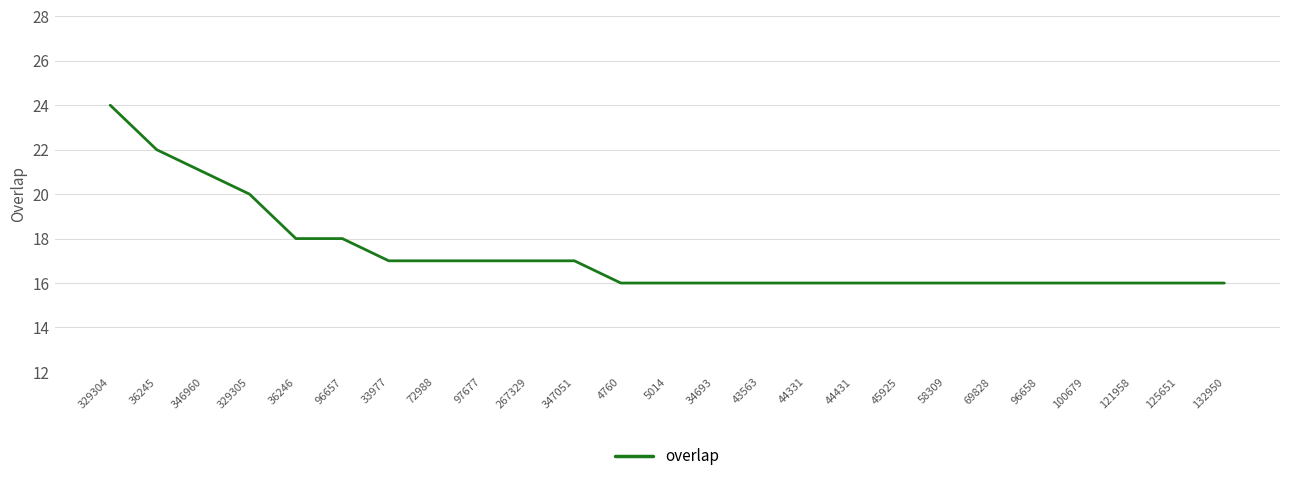

Between 33977 and 125651, which is larger?

33977